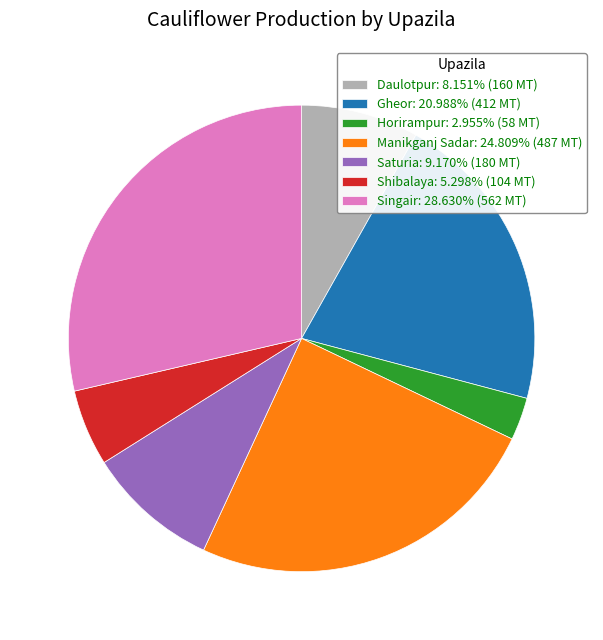

Is the sum of Shibalaya: 5.298% (104 MT) and Daulotpur: 8.151% (160 MT) greater than half?

No